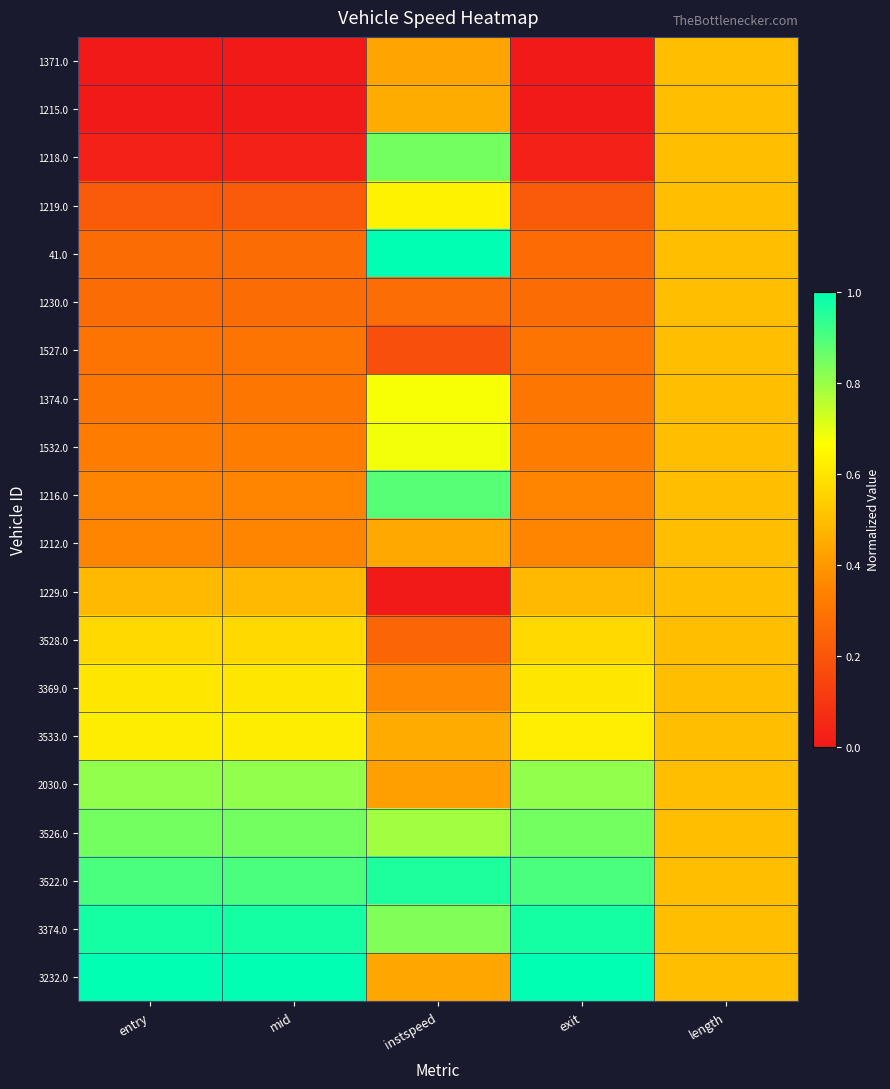

What is the total value across all series at length?

10.0